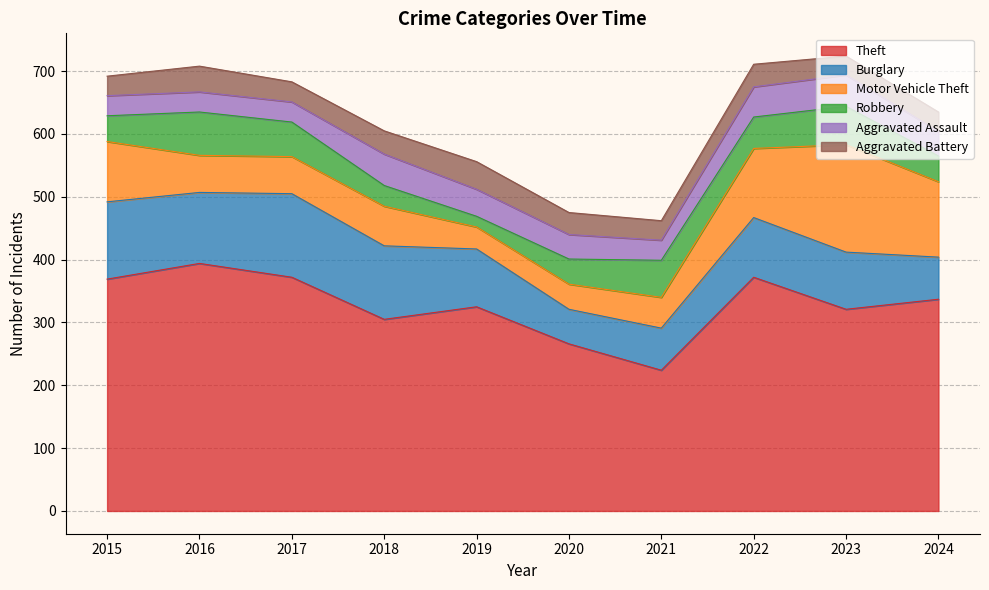

Does the chart have visible grid lines?

Yes